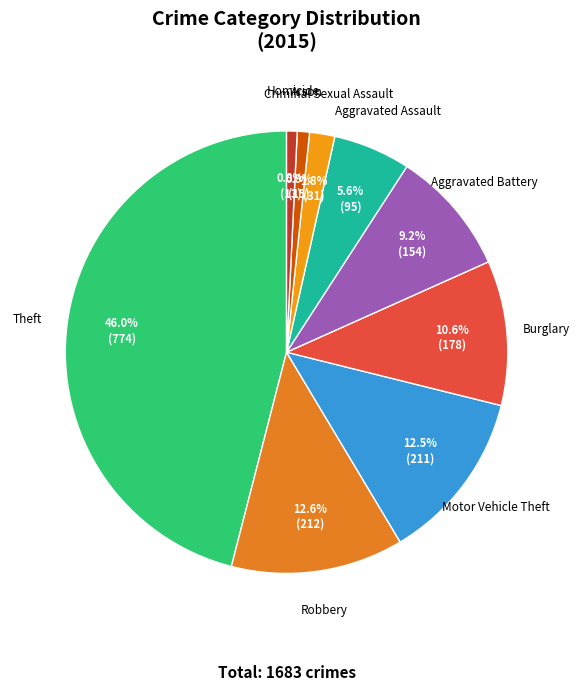

To the nearest percent, what is the difference between the largest and smallest slice percentages?

45%